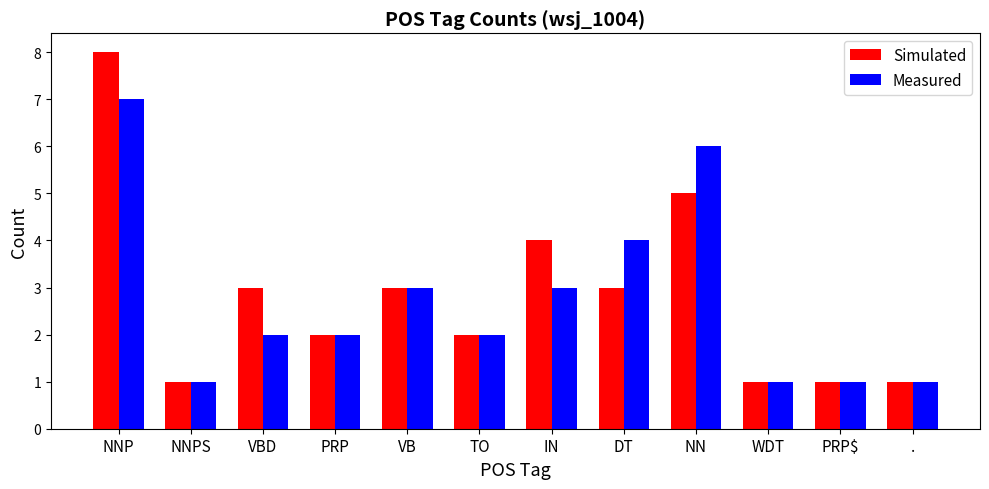

How many series are shown in this chart?

2